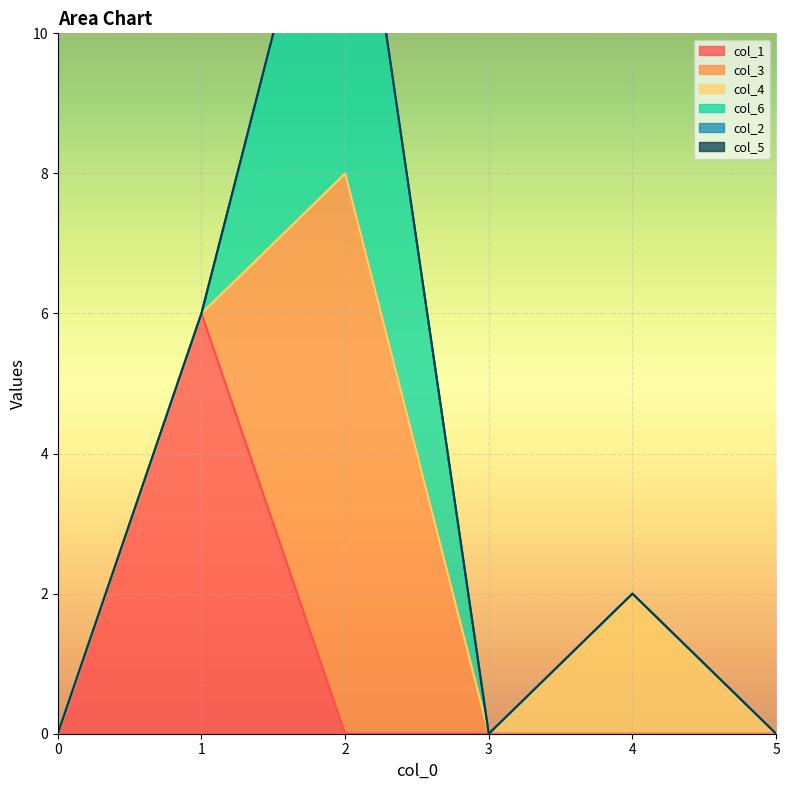

Rank the categories by col_3 value from lowest to highest.

0, 1, 3, 4, 5, 2